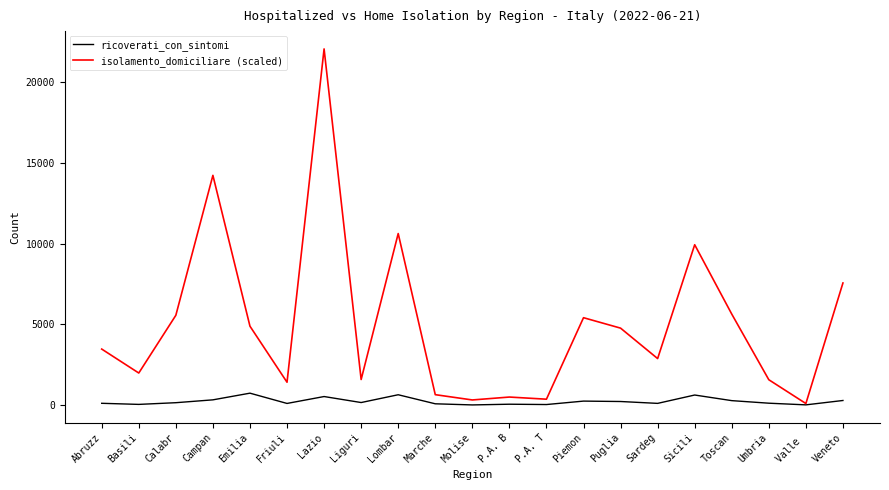

Is this an area chart (filled region under the line)?

No